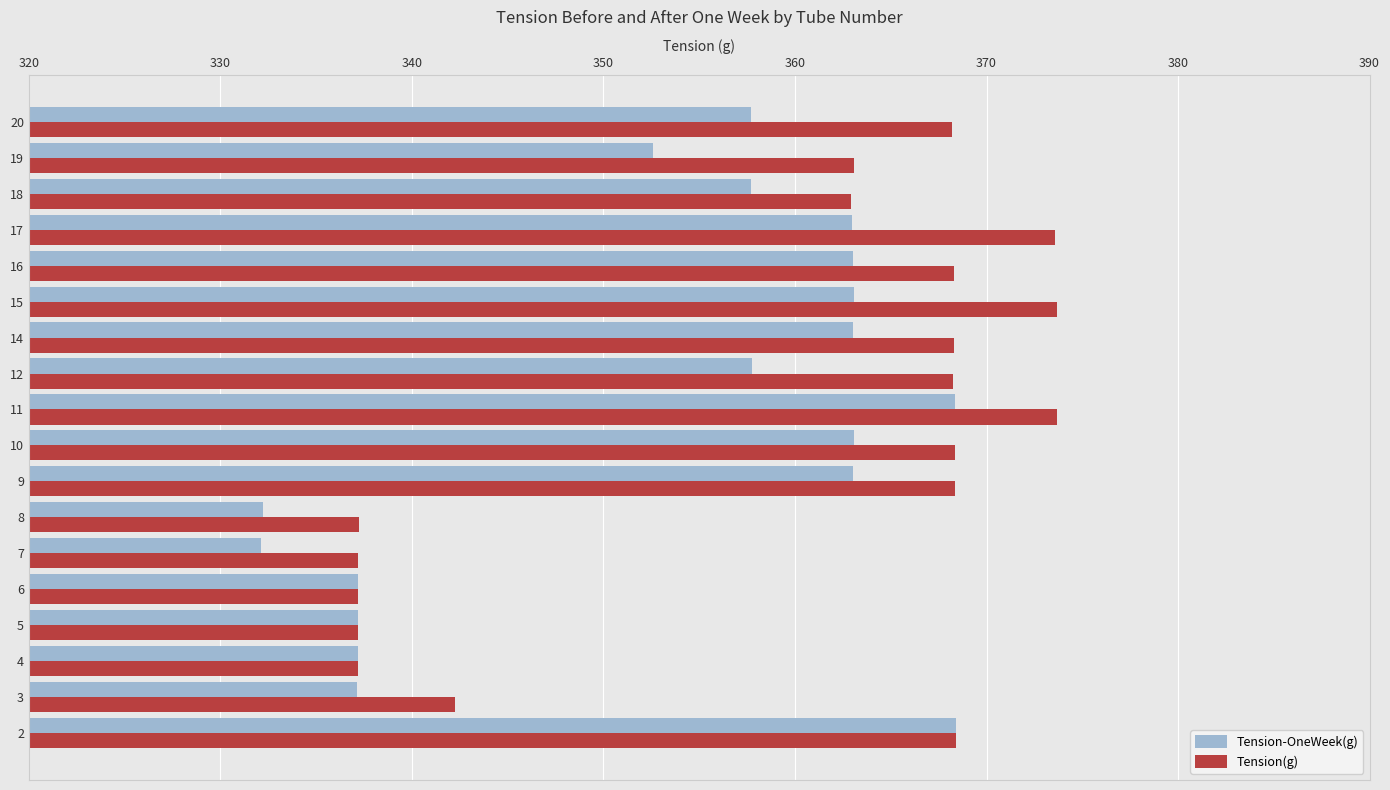

What is the total value across all series at 7?

669.3